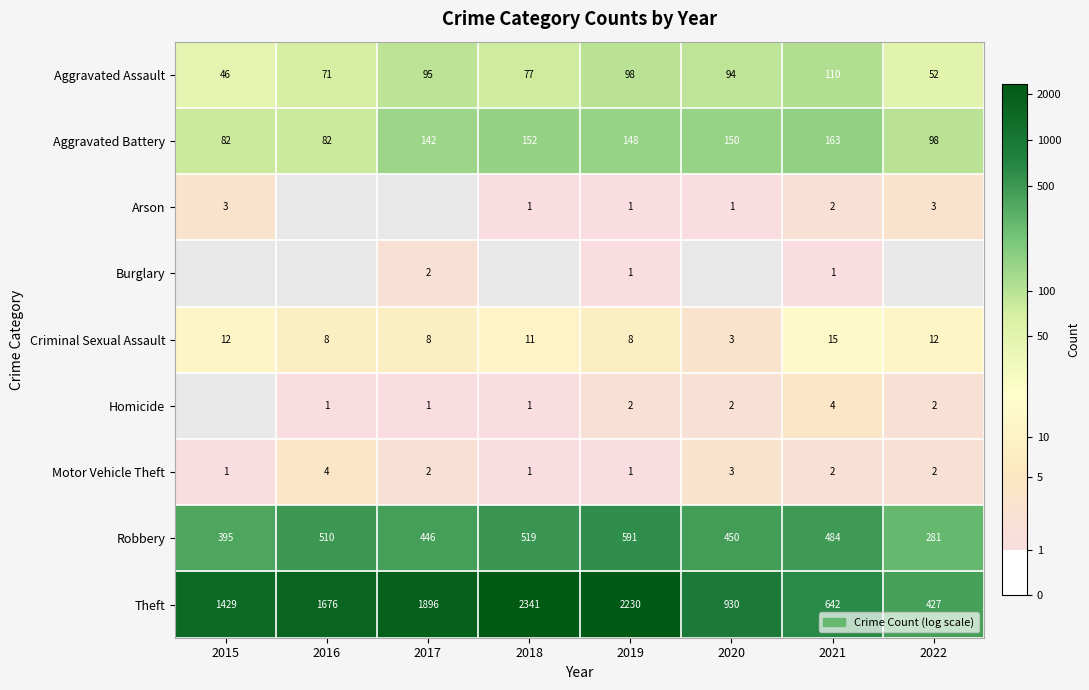

At which category does the chart reach its peak across all series?

2018